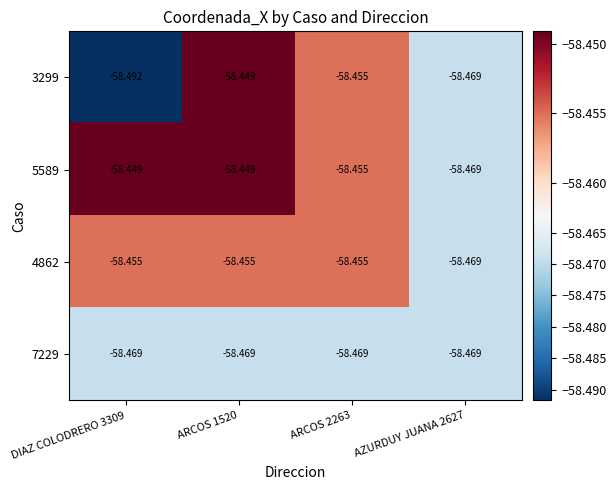

List the series in order of their overall mean, highest first.

5589, 4862, 3299, 7229